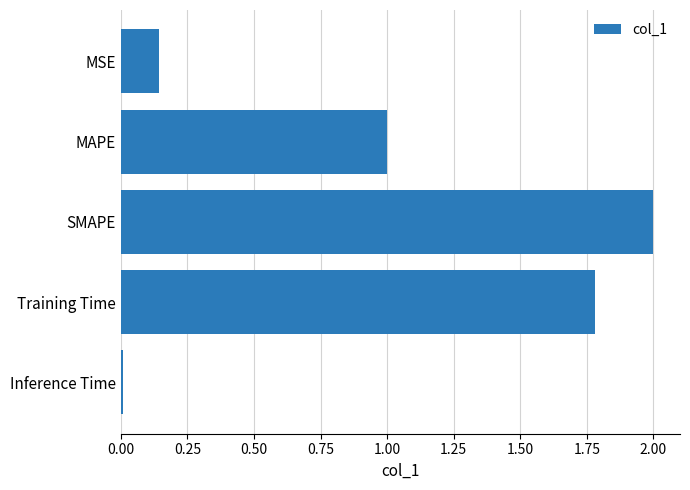

Is it true that the value at Training Time is 1.8?

True